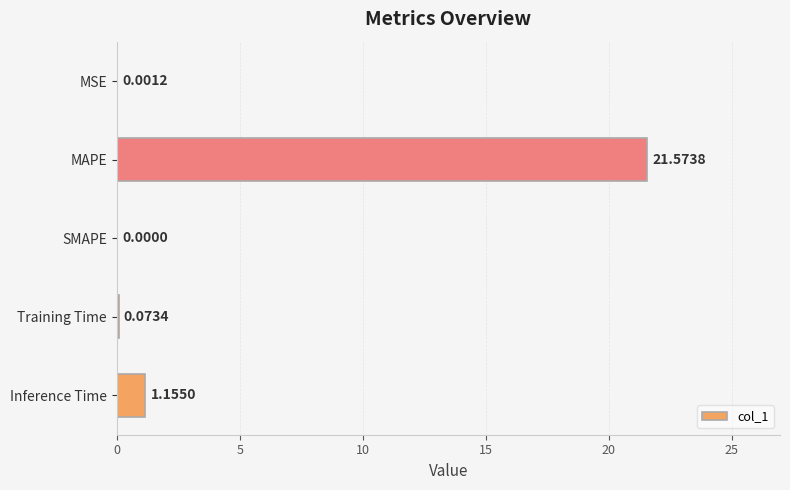

What is the sum of all values?

22.8